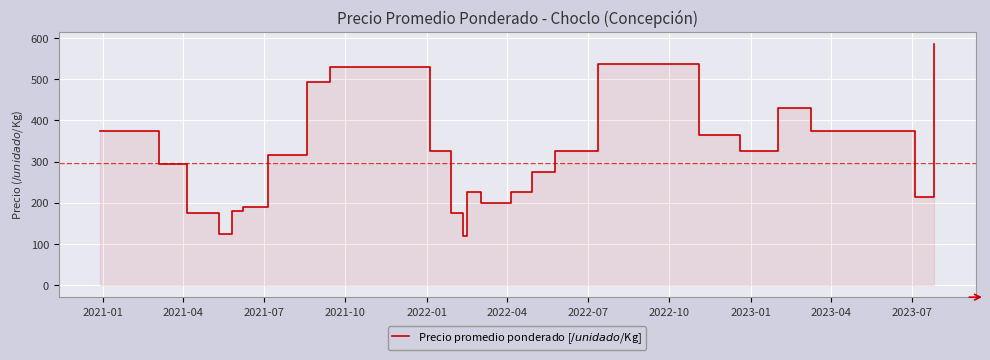

What is the average value?

297